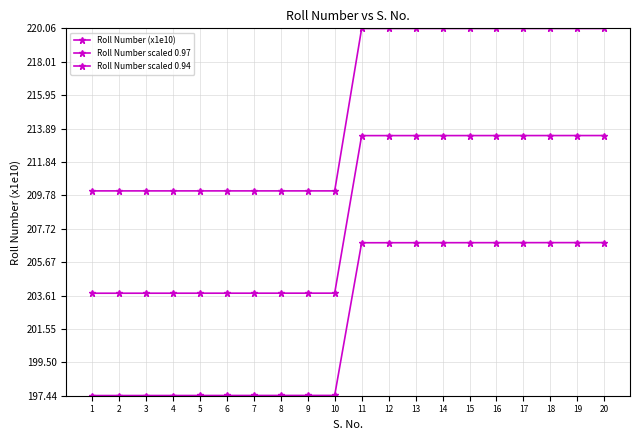

Count the number of categories in the chart.

20